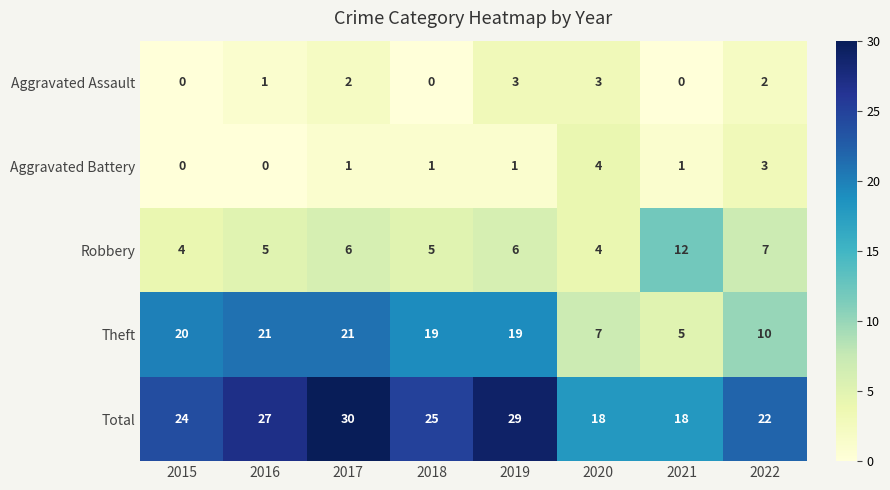

At which category does the chart reach its peak across all series?

2017